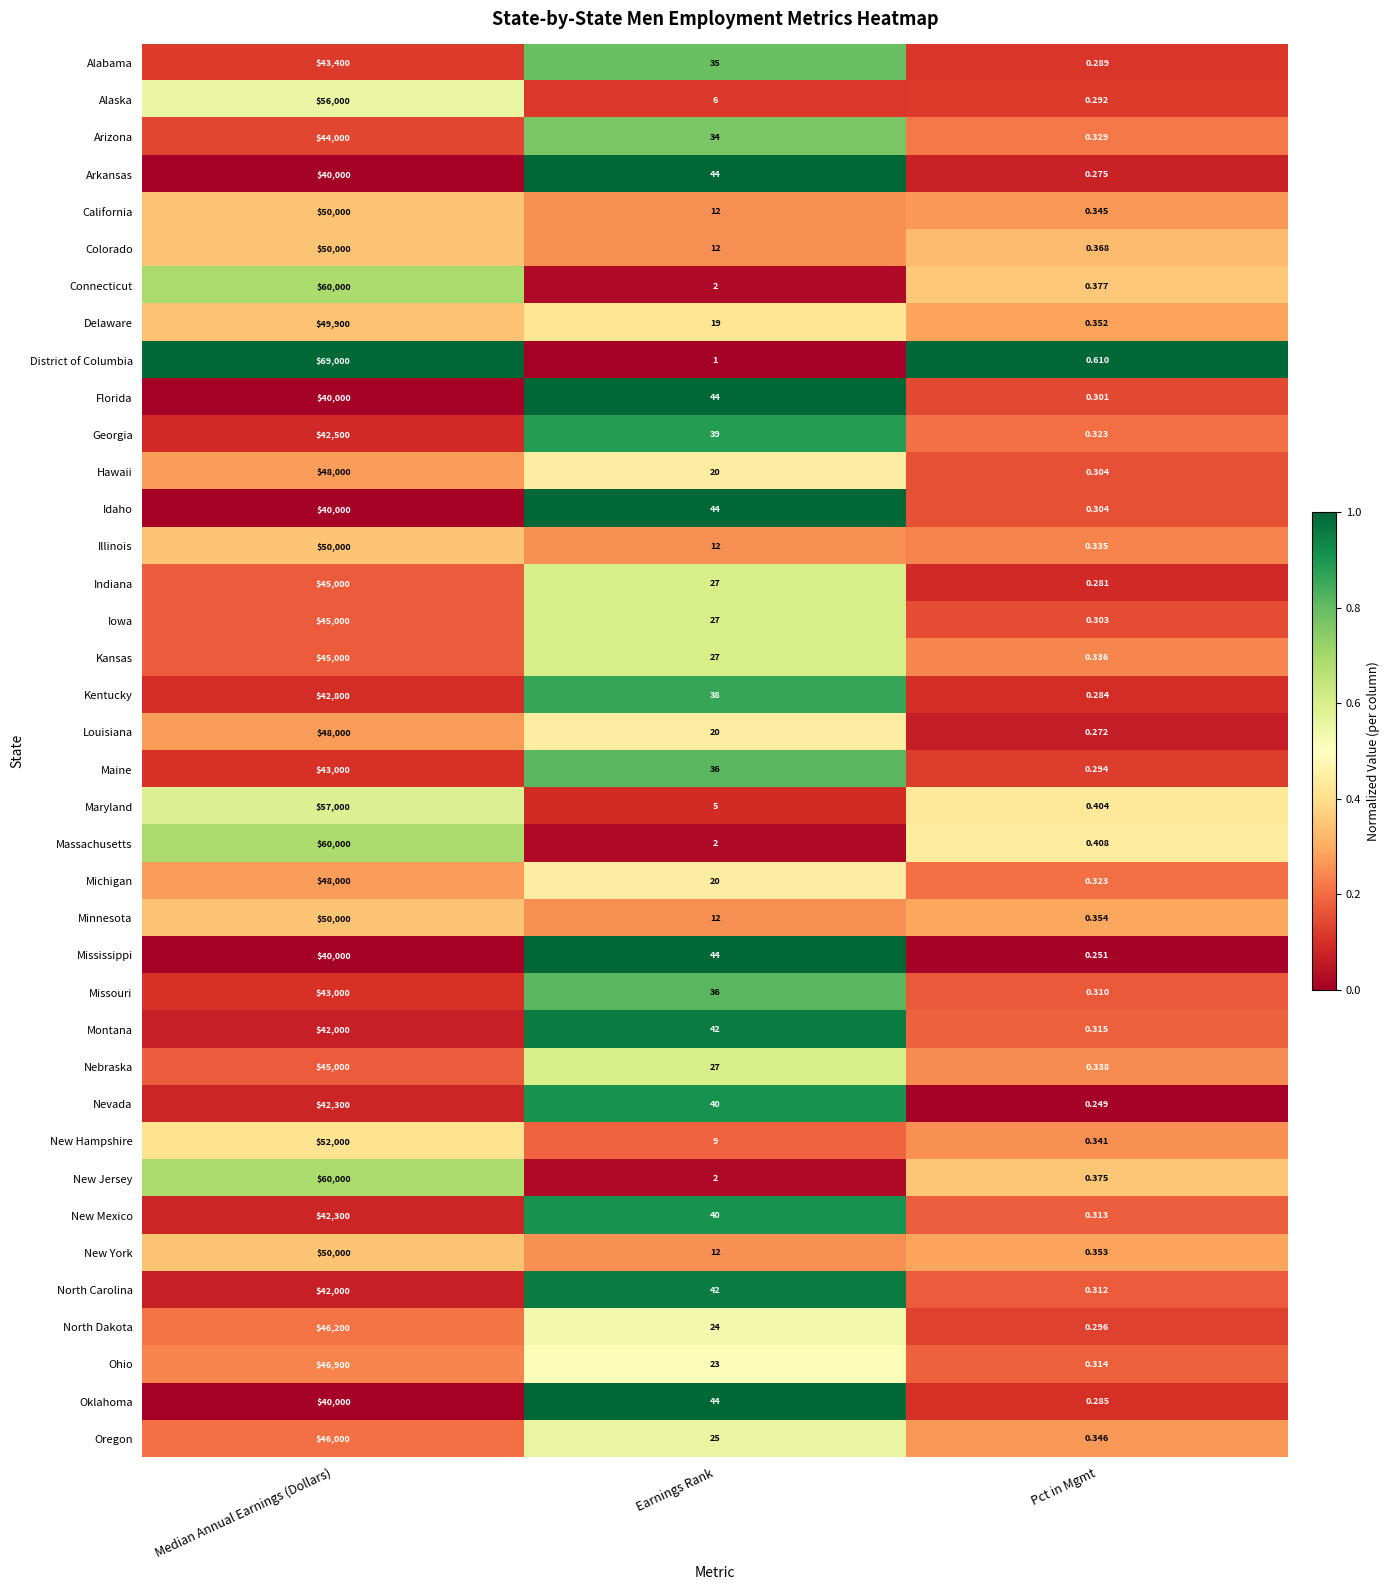

At which category is the sum across all series the highest?

Median Annual Earnings (Dollars)